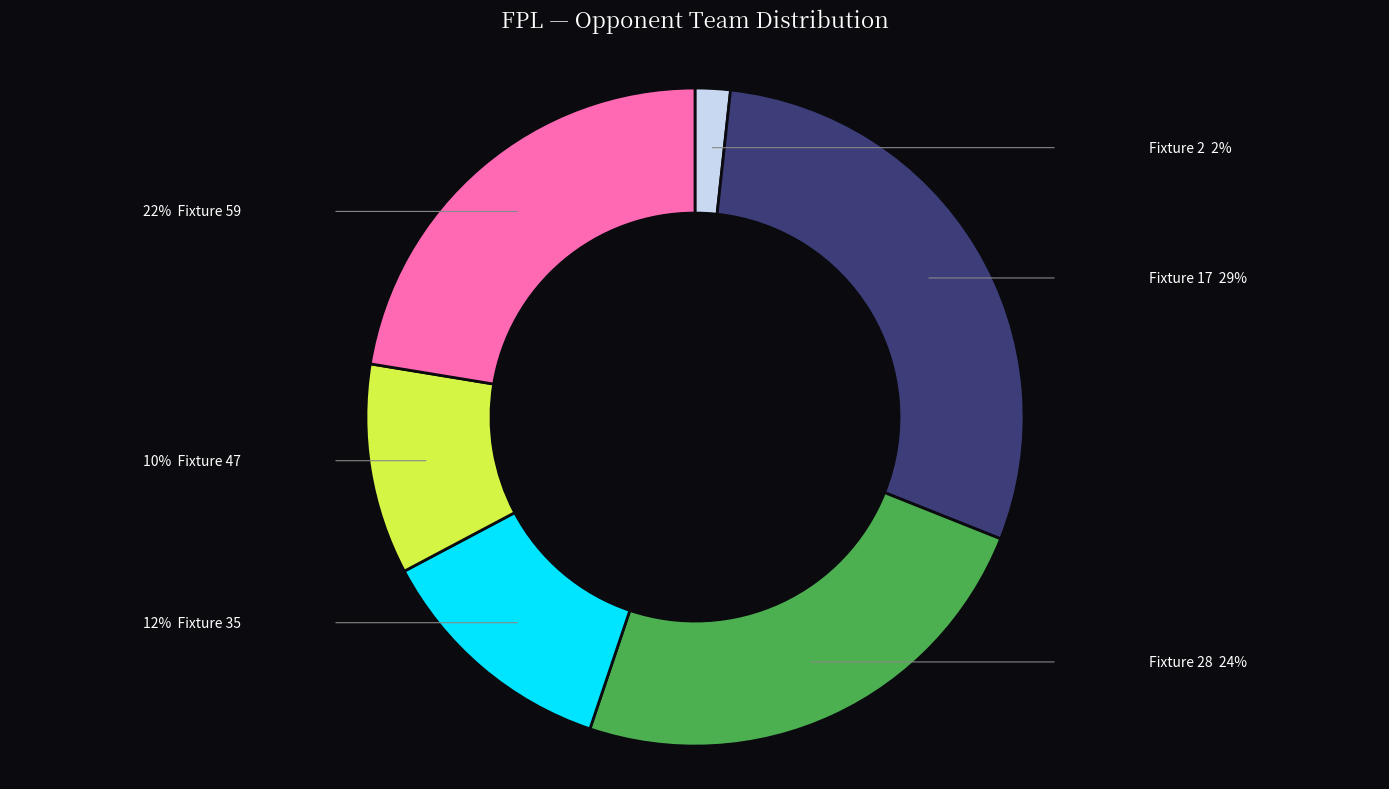

Is there any slice that represents more than half of the pie?

No